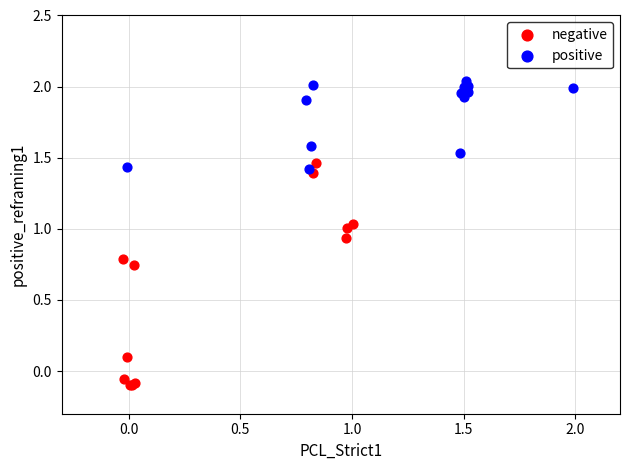

Which series has the widest spread of Y values?

negative